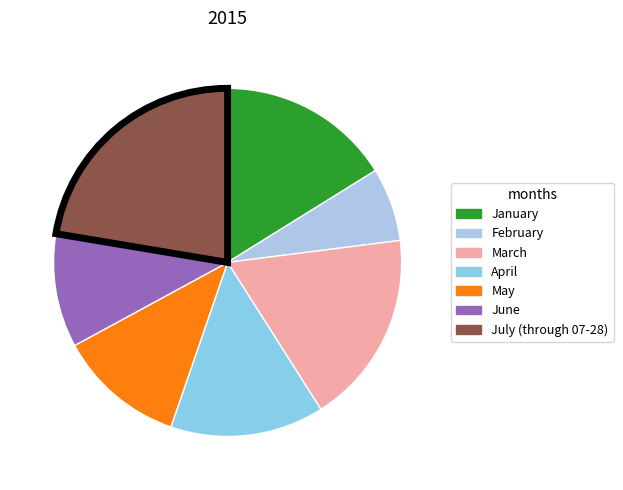

Which slice is the largest?

July (through 07-28)